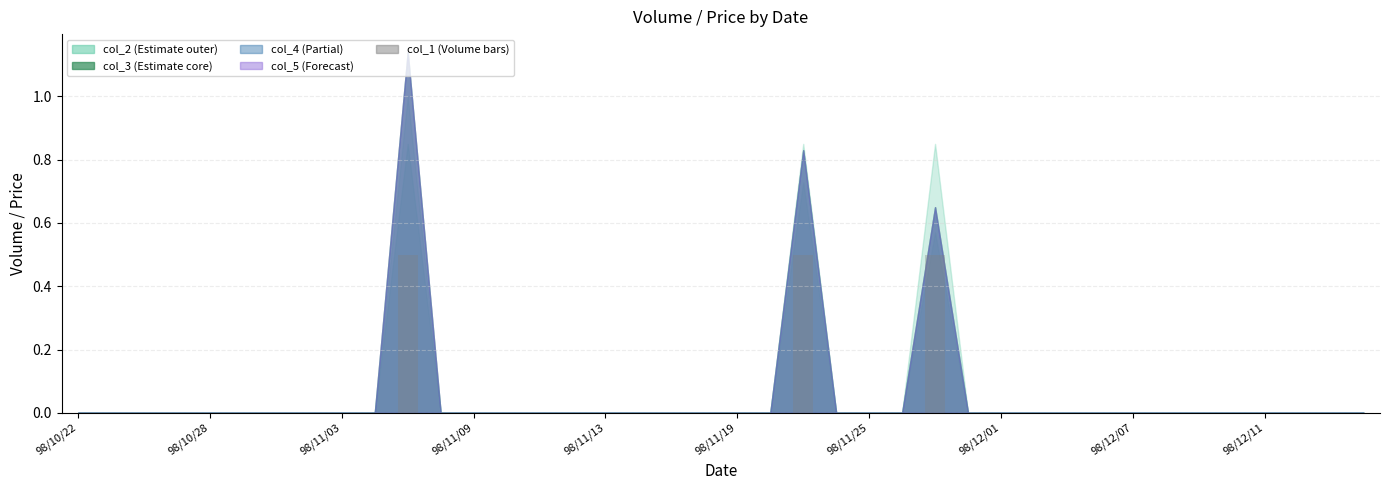

What is the maximum value shown in the chart?

0.5